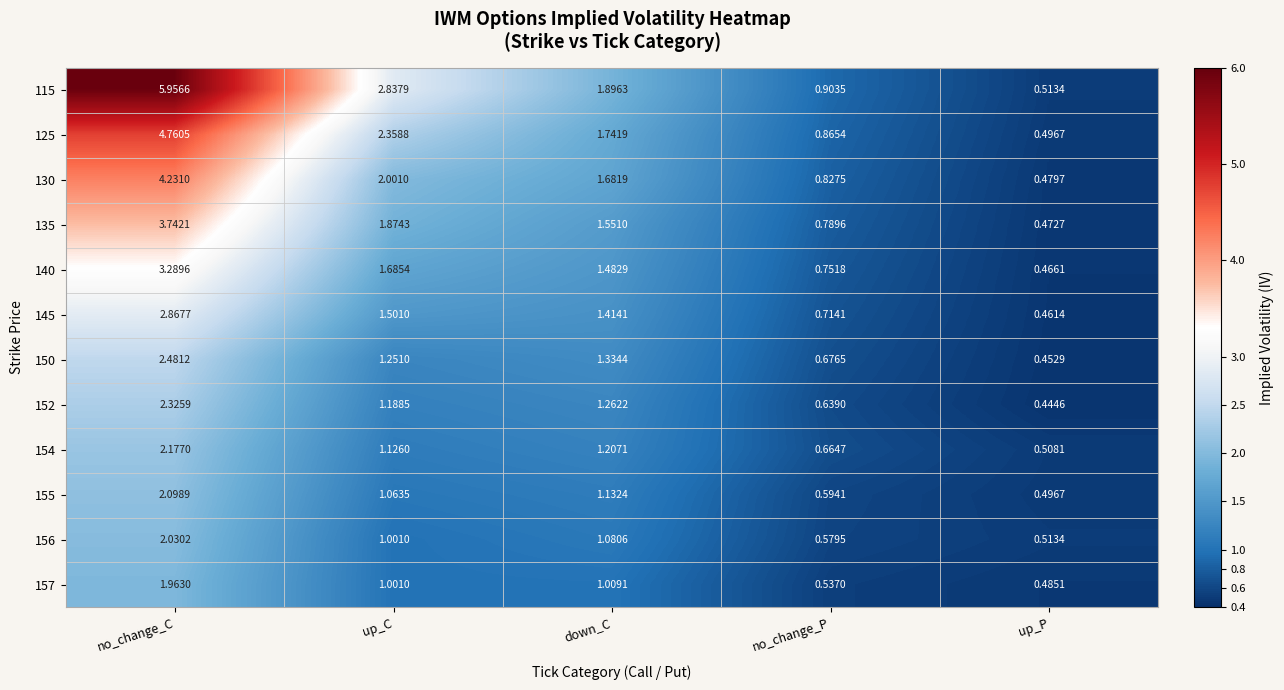

What is the total value across all series at up_C?

18.9